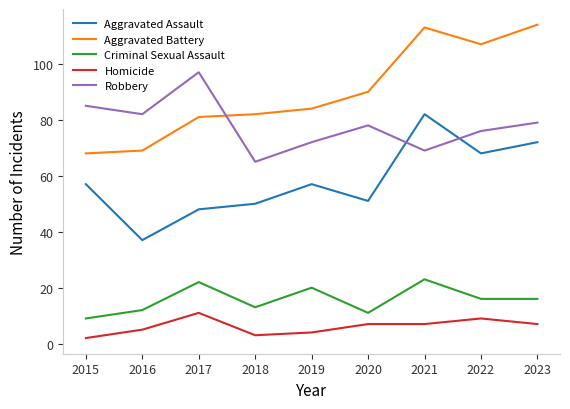

Reading right to left, what are all the values shown in this chart?

Aggravated Assault: 72	68	82	51	57	50	48	37	57
Aggravated Battery: 114	107	113	90	84	82	81	69	68
Criminal Sexual Assault: 16	16	23	11	20	13	22	12	9
Homicide: 7	9	7	7	4	3	11	5	2
Robbery: 79	76	69	78	72	65	97	82	85